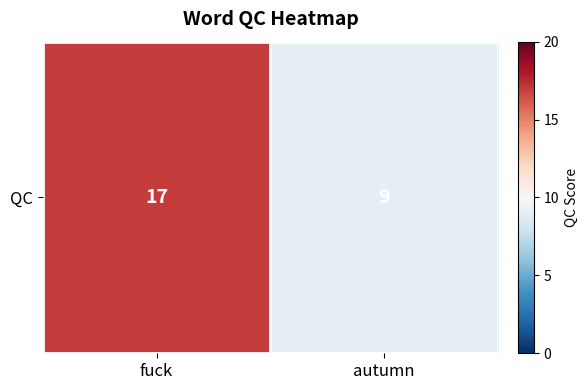

What is the average value?

13